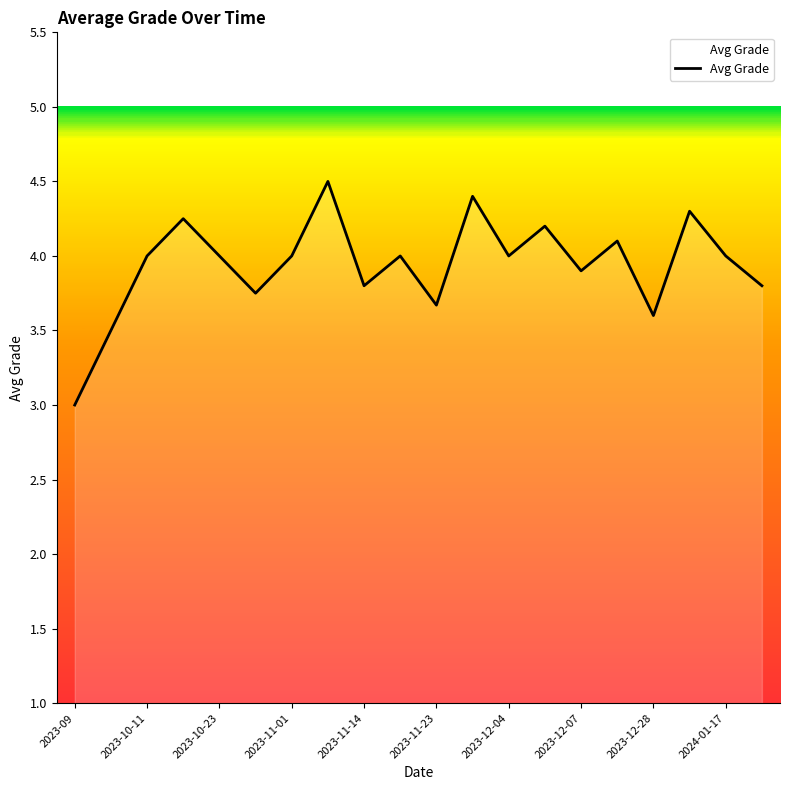

What is the difference between the maximum and minimum values?

1.5